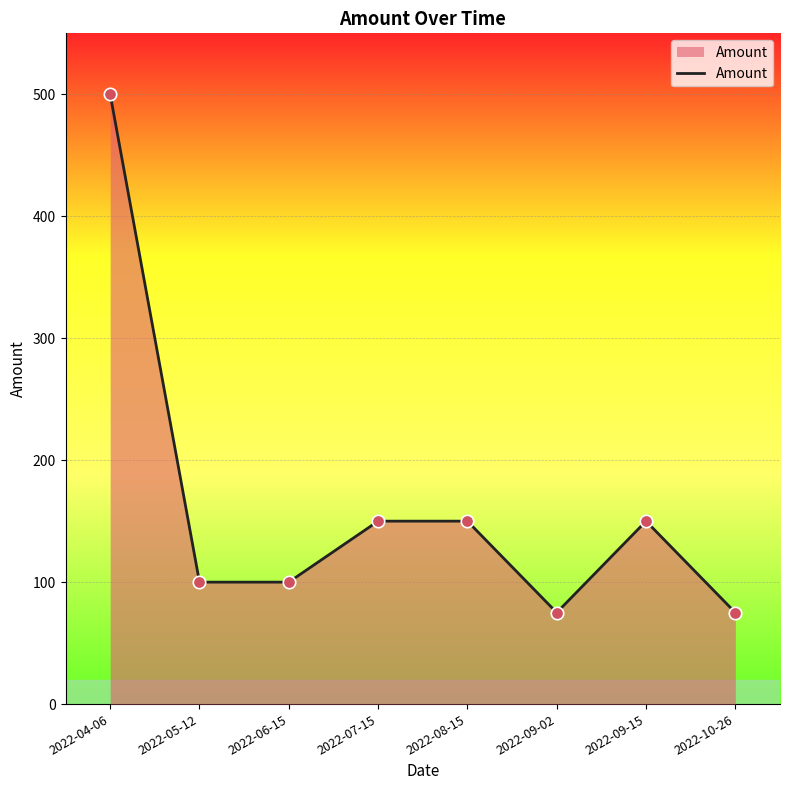

Approximately how many times larger is the value at 2022-09-15 compared to 2022-05-12?

1.5